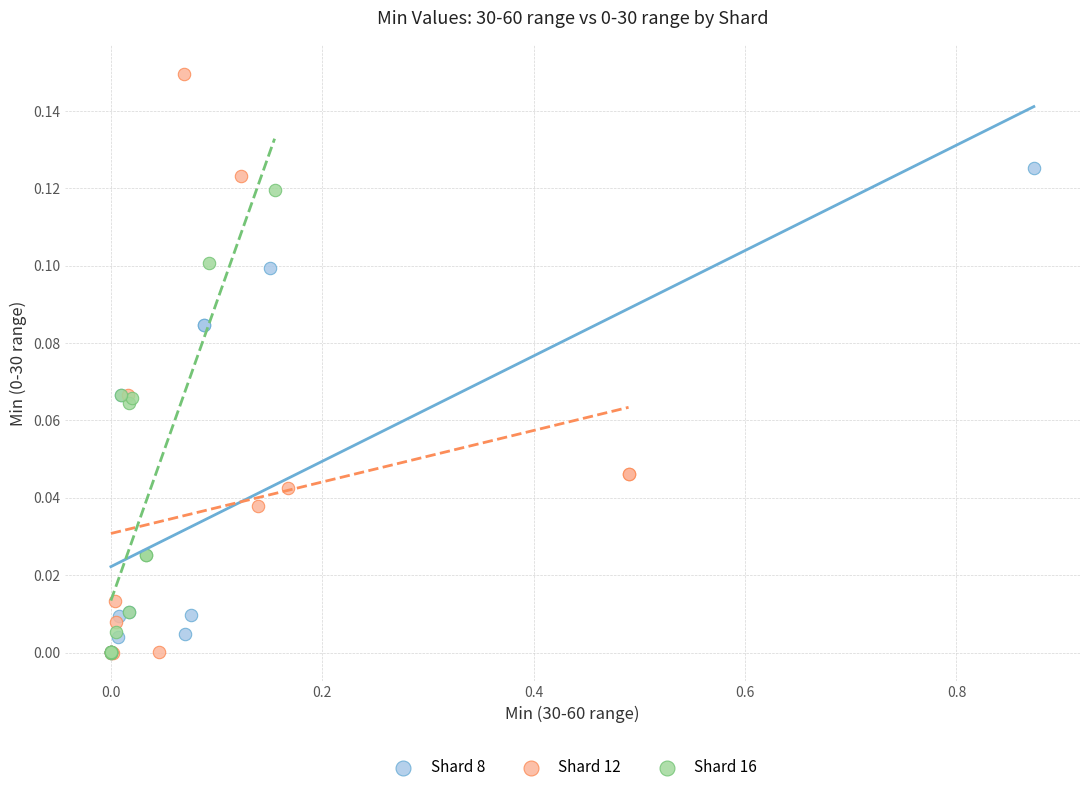

Which series has the widest spread of Y values?

Shard 12